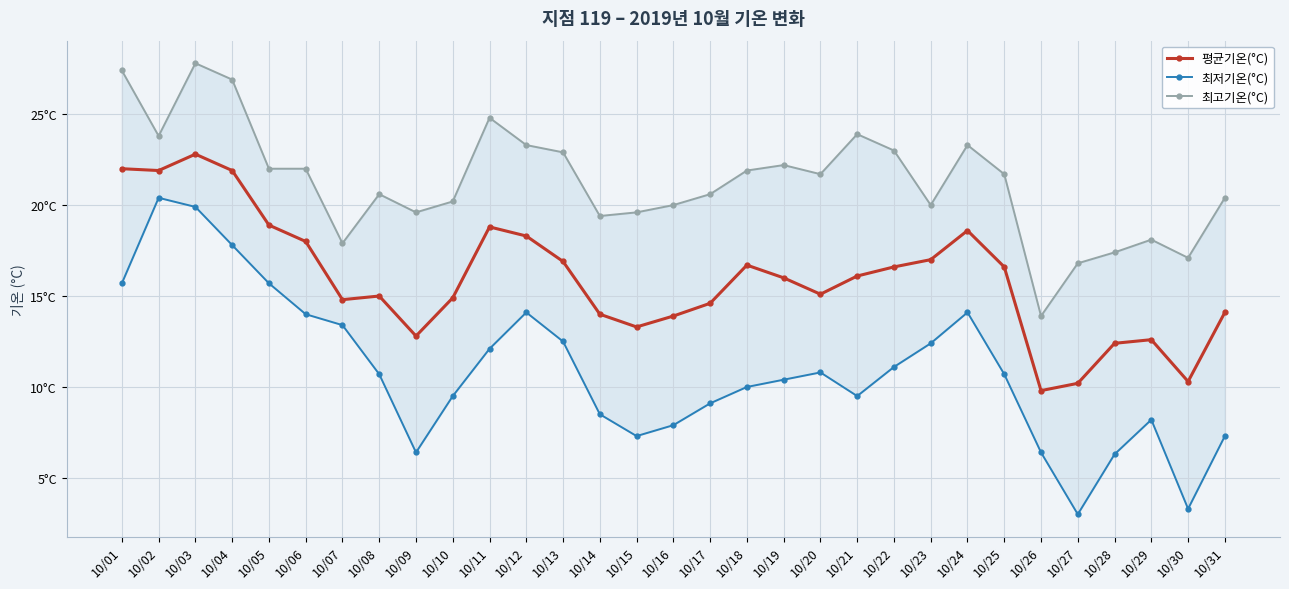

Reading left to right, what are all the values shown in this chart?

평균기온(°C): 22.0	21.9	22.8	21.9	18.9	18.0	14.8	15.0	12.8	14.9	18.8	18.3	16.9	14.0	13.3	13.9	14.6	16.7	16.0	15.1	16.1	16.6	17.0	18.6	16.6	9.8	10.2	12.4	12.6	10.3	14.1
최저기온(°C): 15.7	20.4	19.9	17.8	15.7	14.0	13.4	10.7	6.4	9.5	12.1	14.1	12.5	8.5	7.3	7.9	9.1	10.0	10.4	10.8	9.5	11.1	12.4	14.1	10.7	6.4	3.0	6.3	8.2	3.3	7.3
최고기온(°C): 27.4	23.8	27.8	26.9	22.0	22.0	17.9	20.6	19.6	20.2	24.8	23.3	22.9	19.4	19.6	20.0	20.6	21.9	22.2	21.7	23.9	23.0	20.0	23.3	21.7	13.9	16.8	17.4	18.1	17.1	20.4